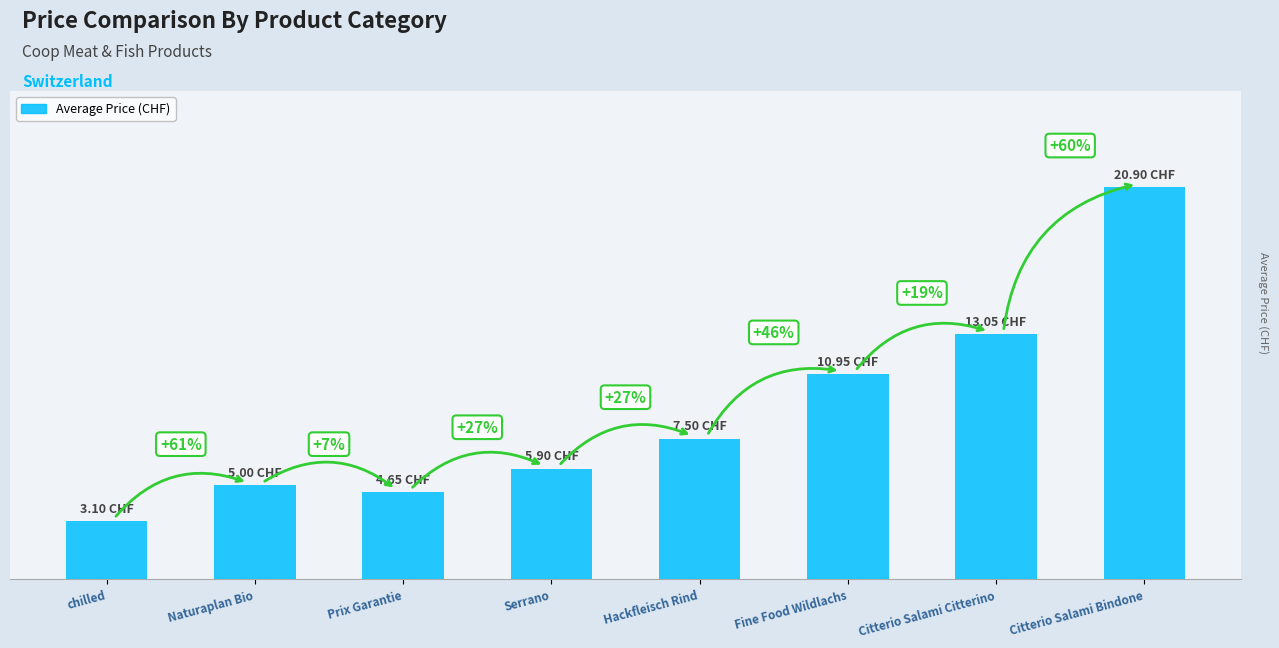

Is it true that the value at Prix Garantie is 7.4?

False